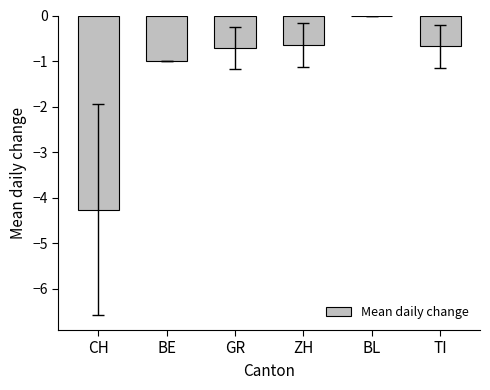

Which has a higher value, ZH or BE?

ZH